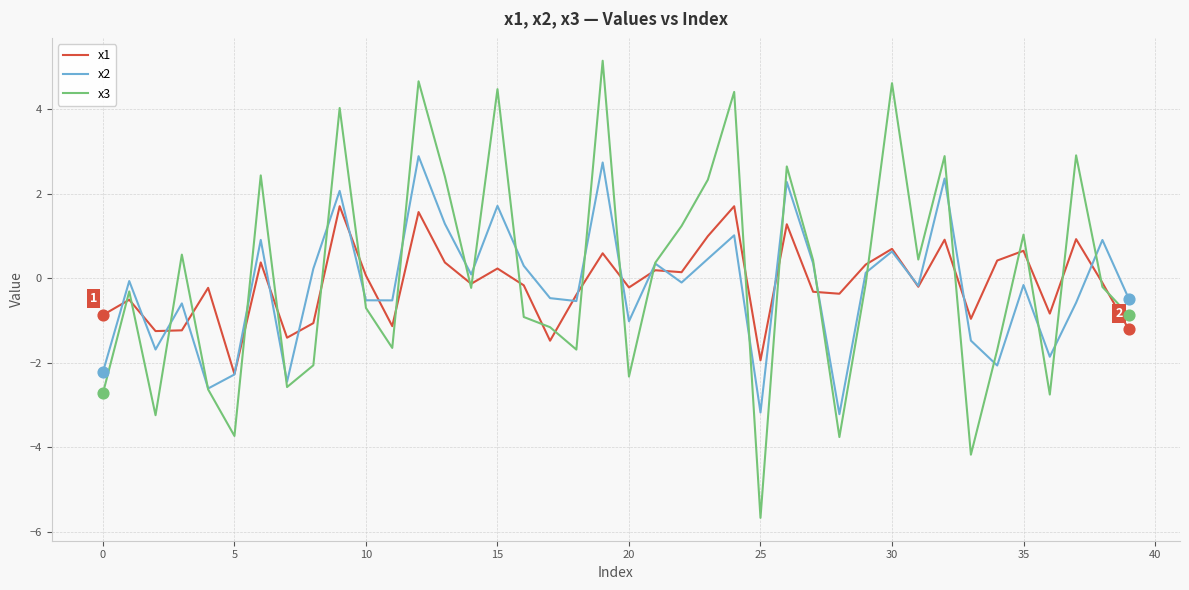

Which series has the largest total across all categories?

x3